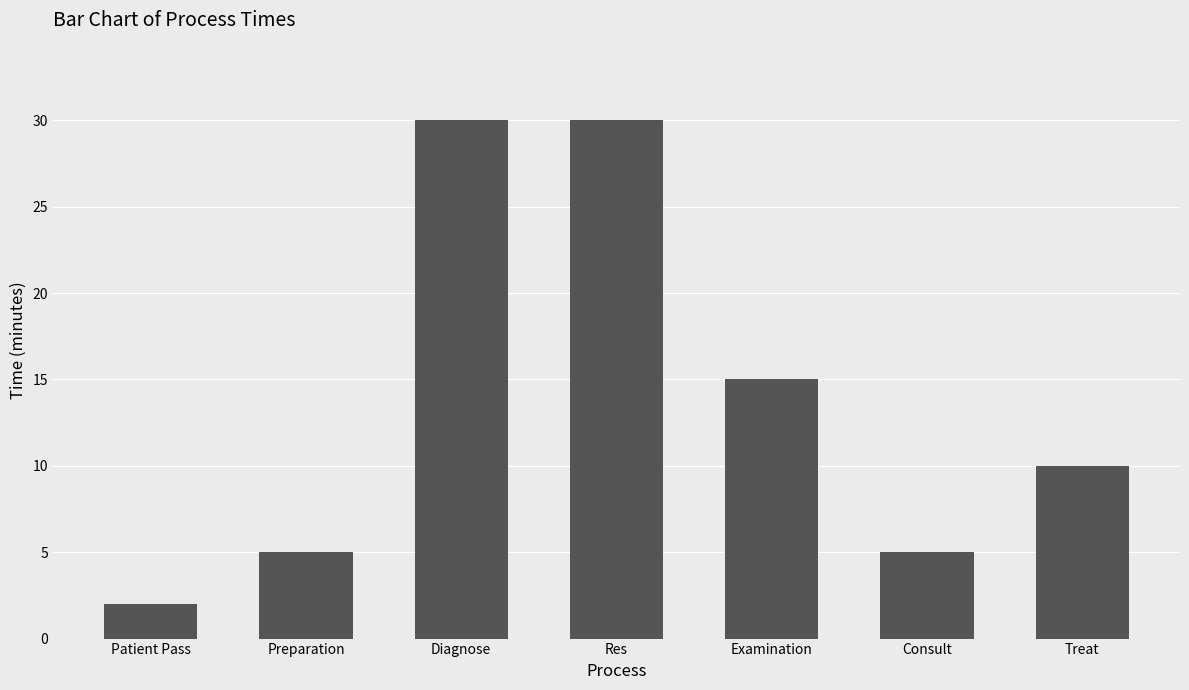

Where is the data nearest to the value 16?

Examination